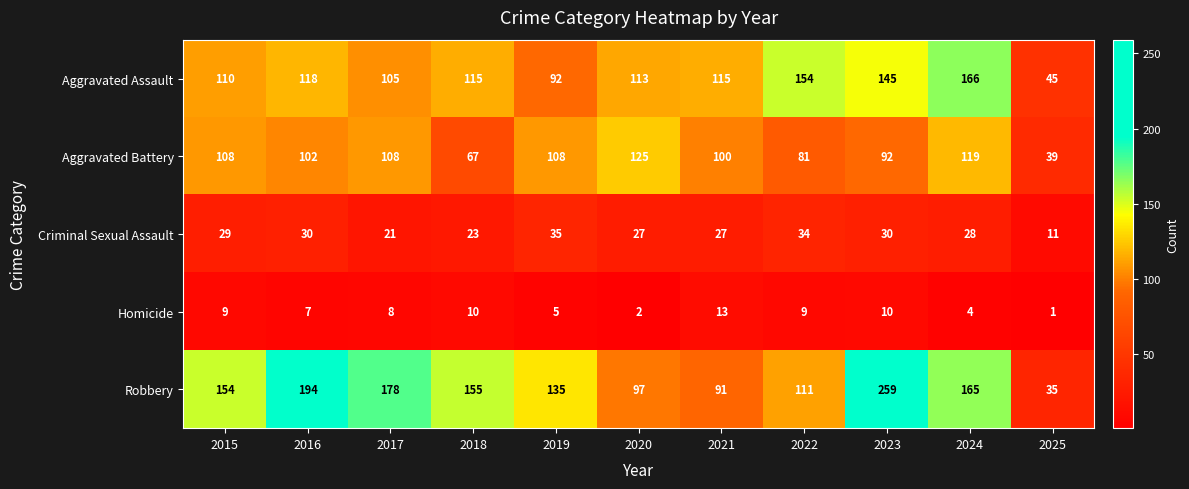

List the series in order of their peak value, highest first.

Robbery, Aggravated Assault, Aggravated Battery, Criminal Sexual Assault, Homicide